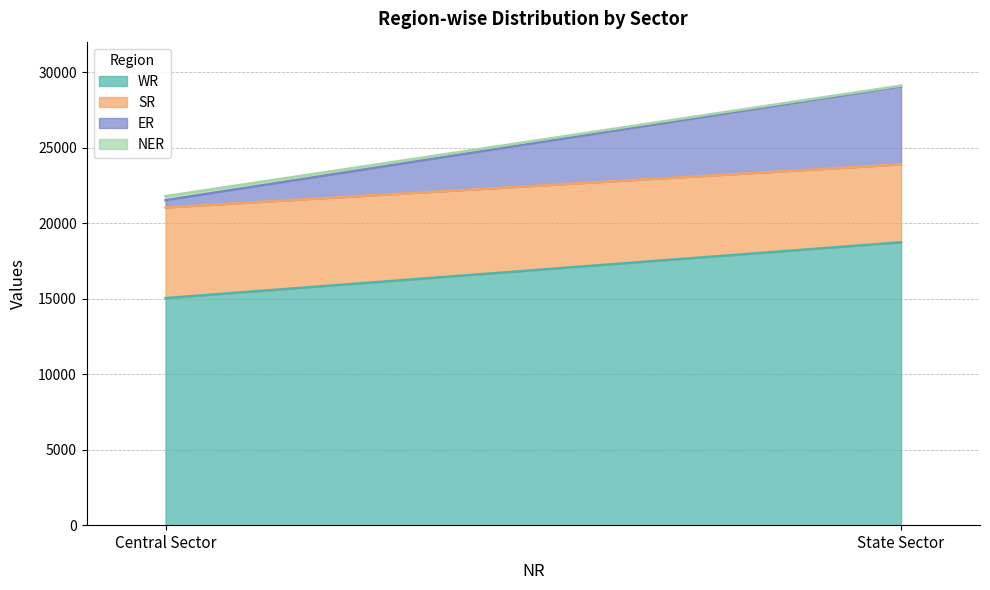

How many values in the WR series are below 18733?

1